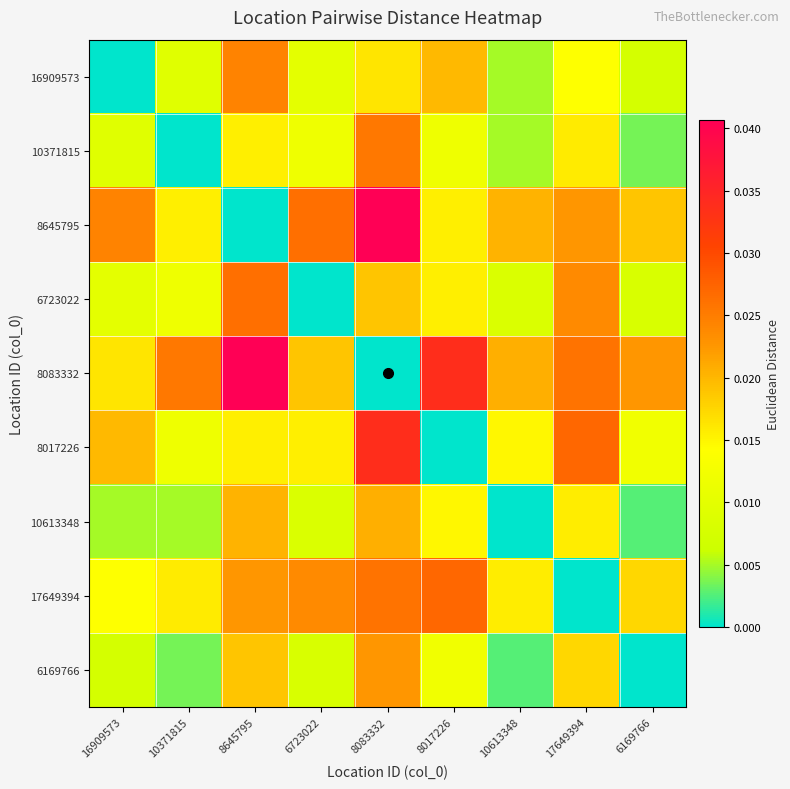

How many categories are shown in the chart?

9